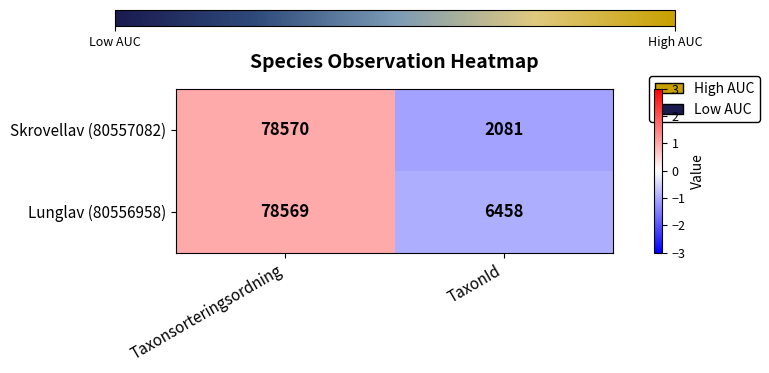

What is the greatest value displayed?

78570